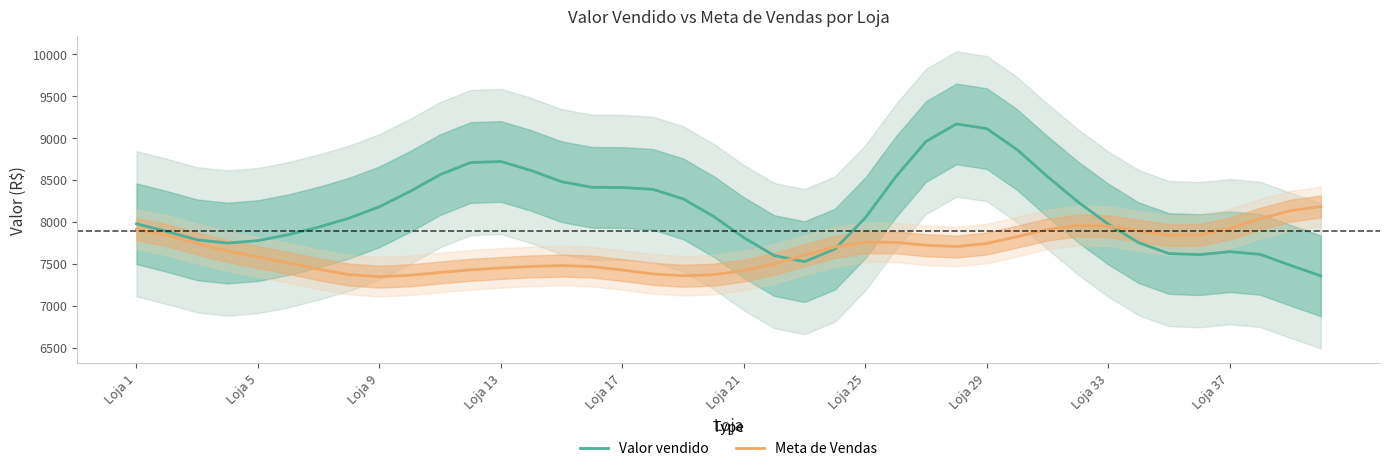

At 34, list the series in order from largest to smallest.

Meta de Vendas, Valor vendido